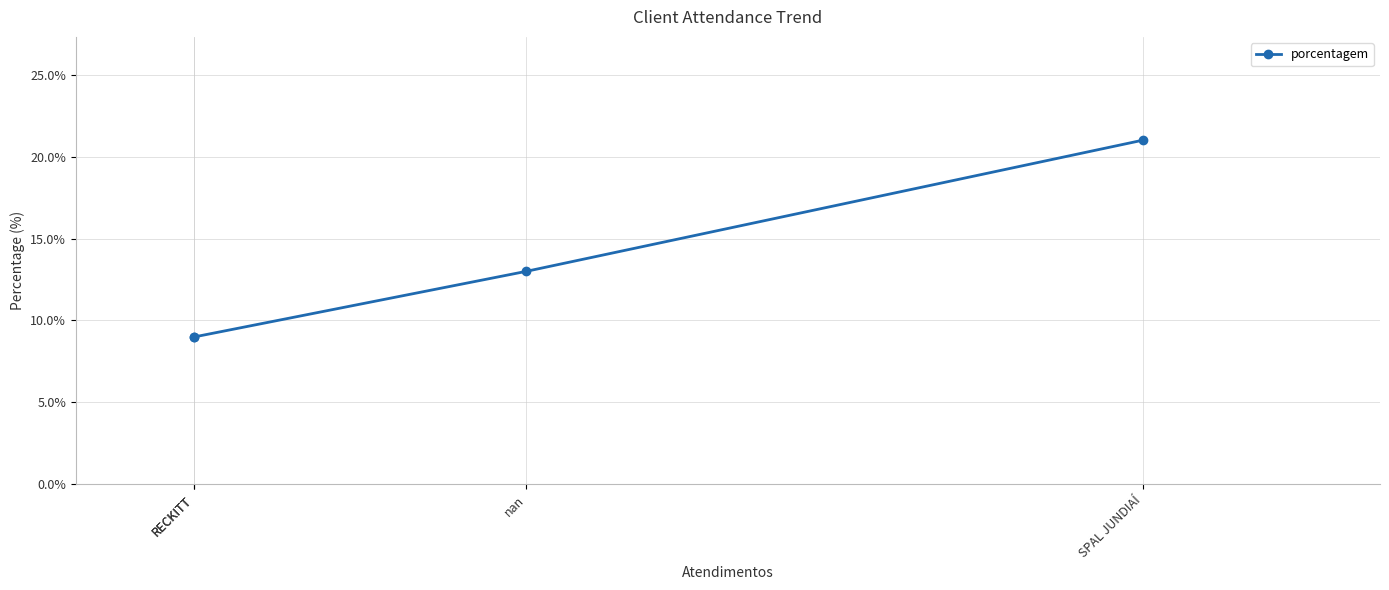

Which category has the highest value across all series?

SPAL JUNDIAÍ